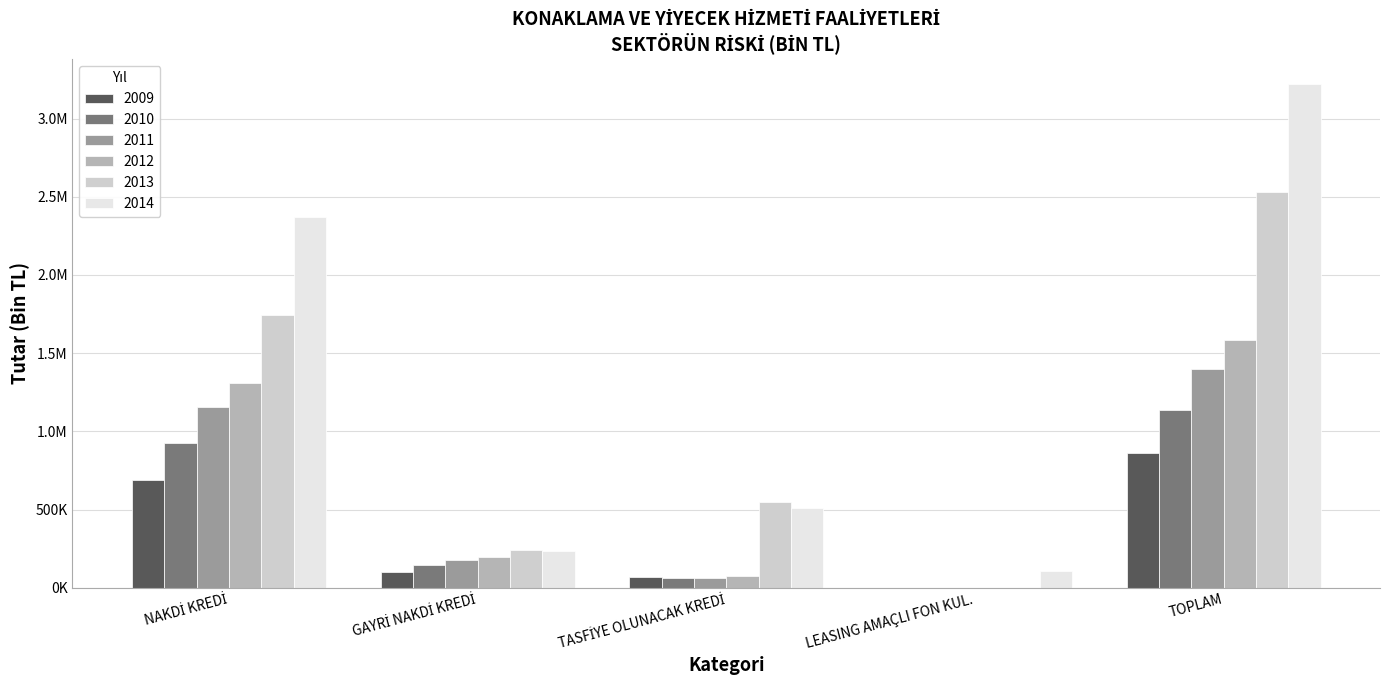

What are all the series names shown in the legend?

2009, 2010, 2011, 2012, 2013, 2014